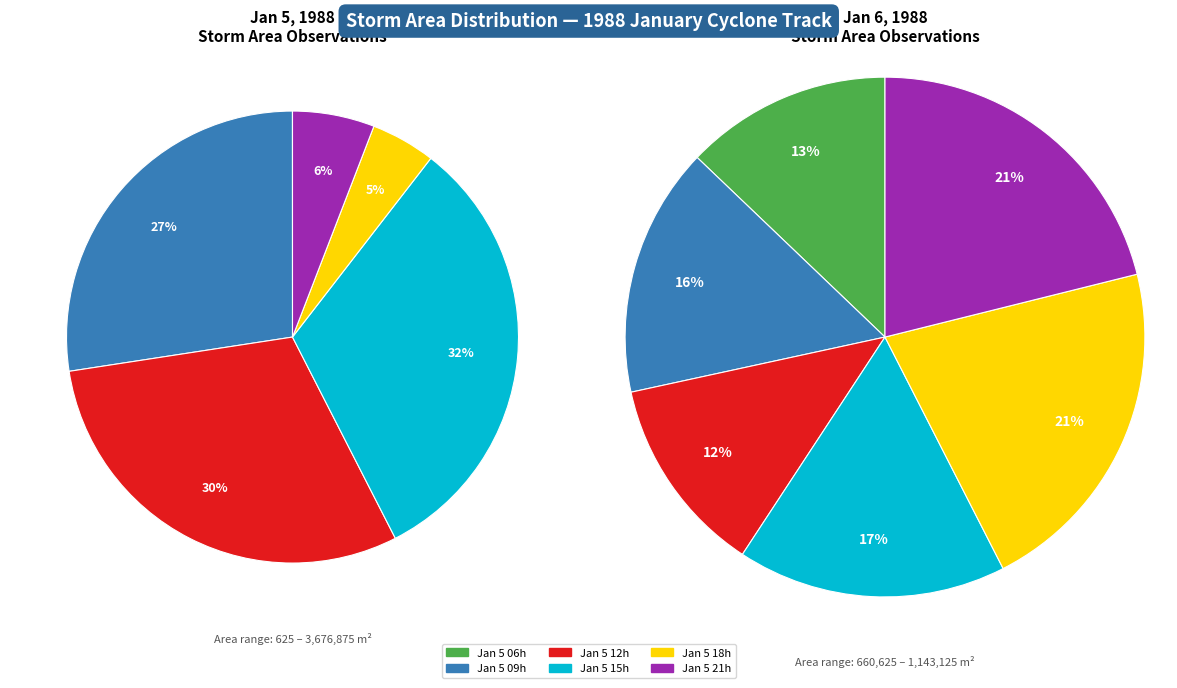

Which slice is the smallest?

5